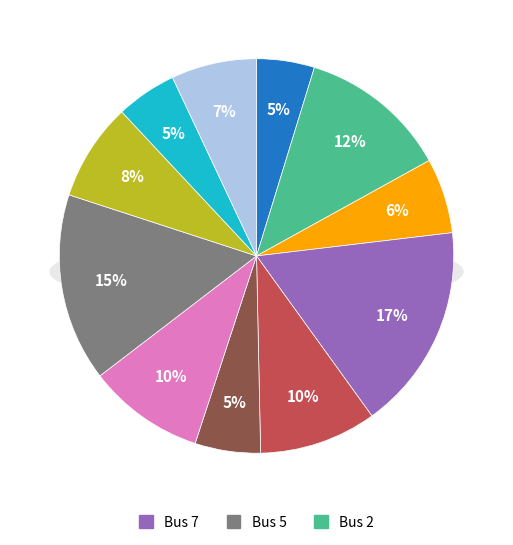

Does 6 represent more than half of the total?

No